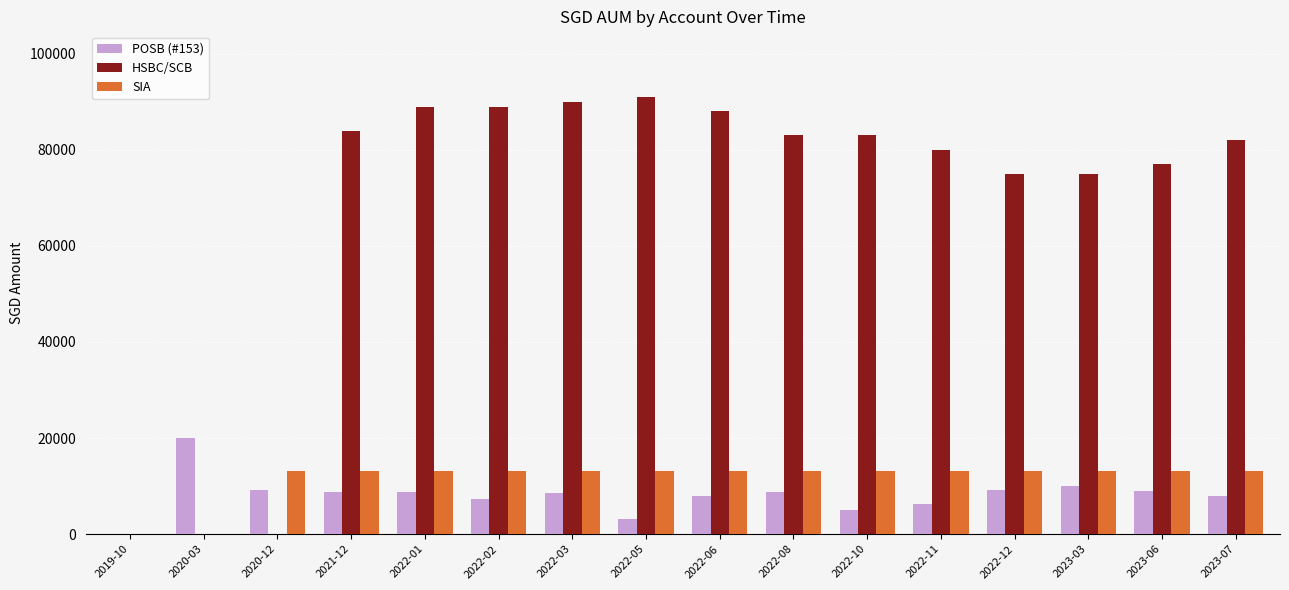

Count the number of categories in the chart.

16